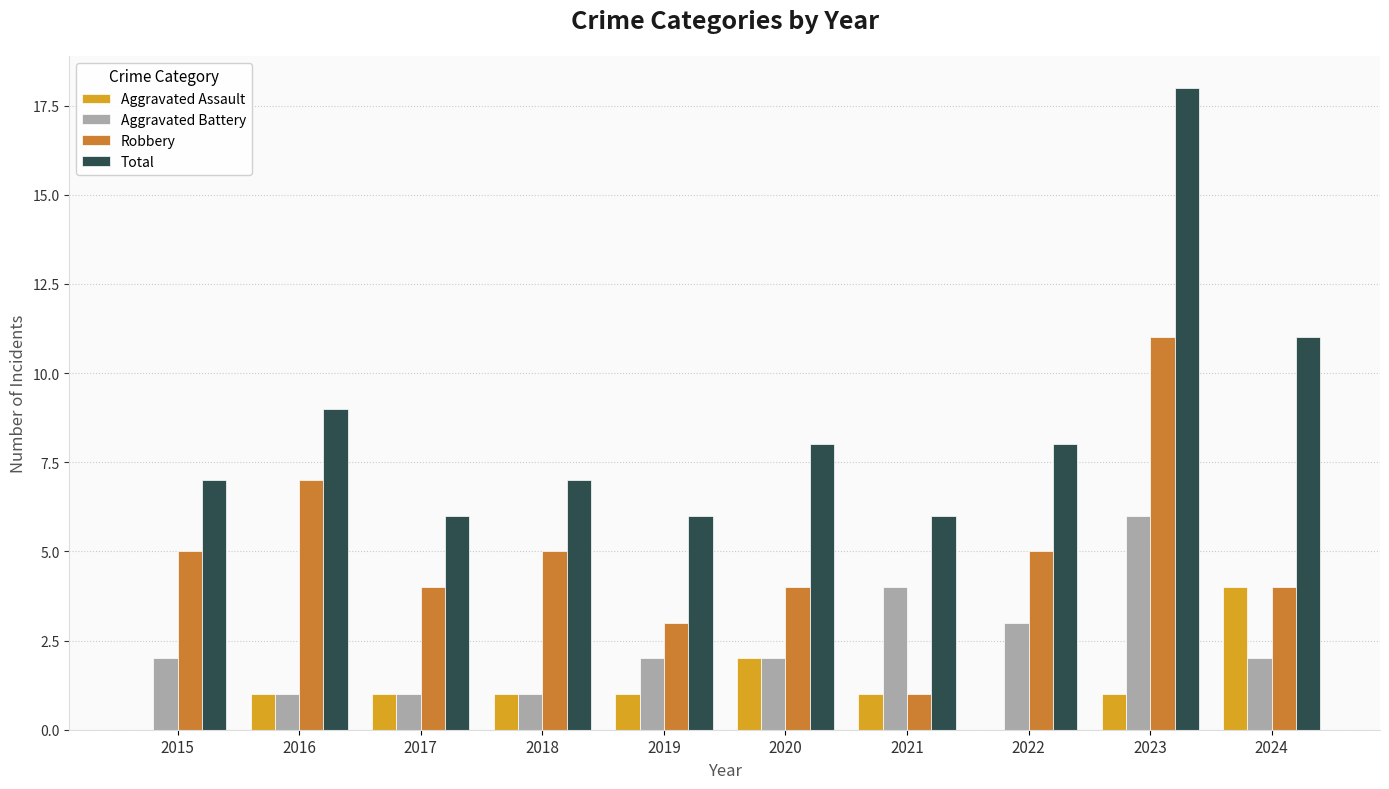

At which category is the sum across all series the highest?

2023